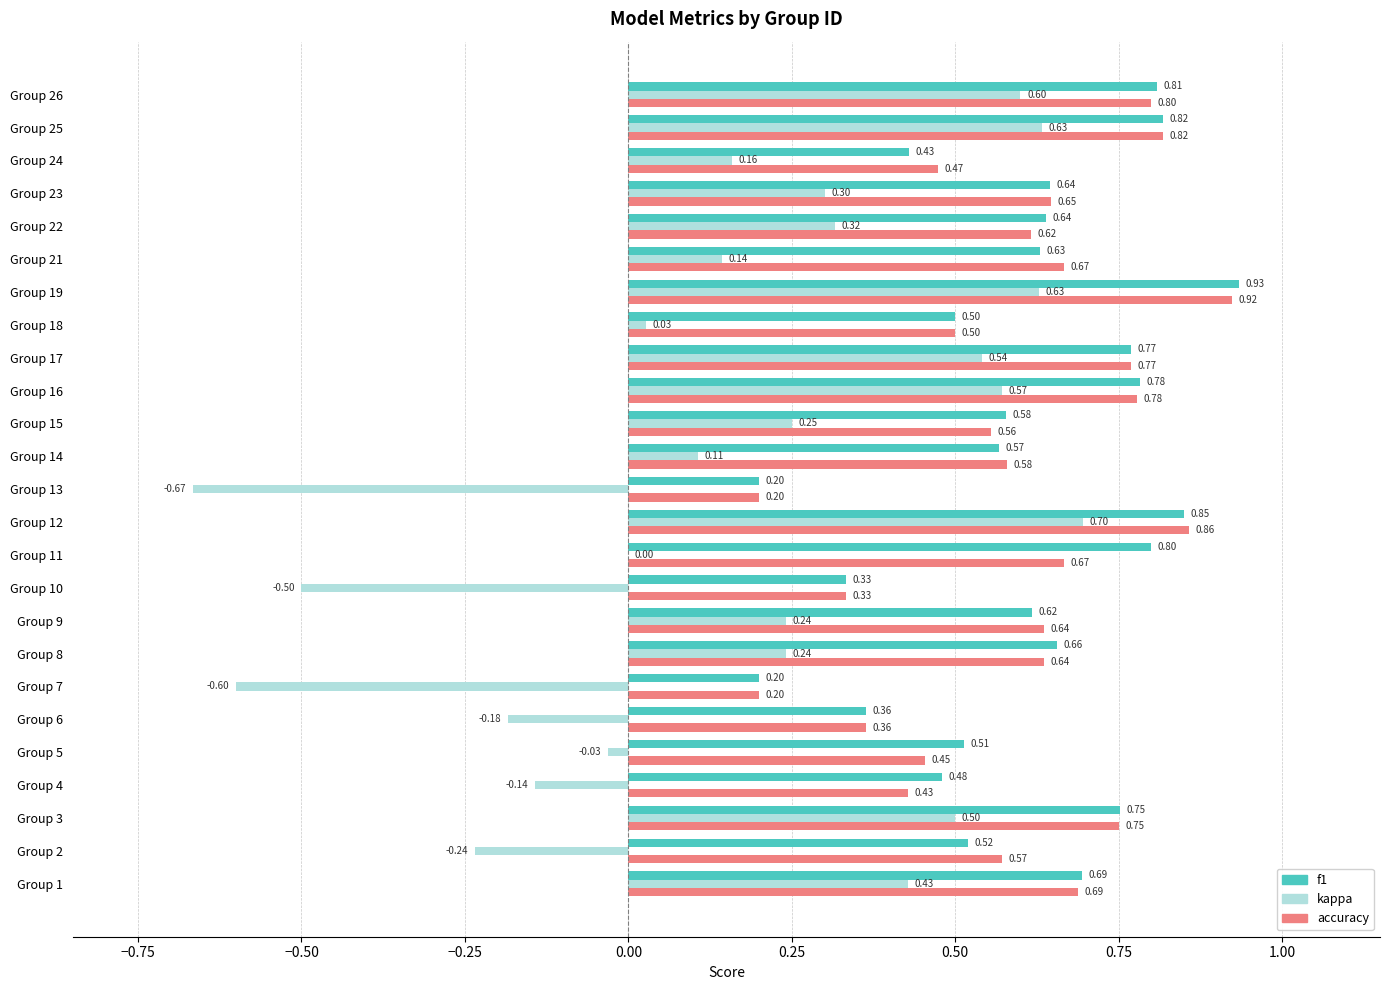

At which label does kappa reach its peak?

Group 12